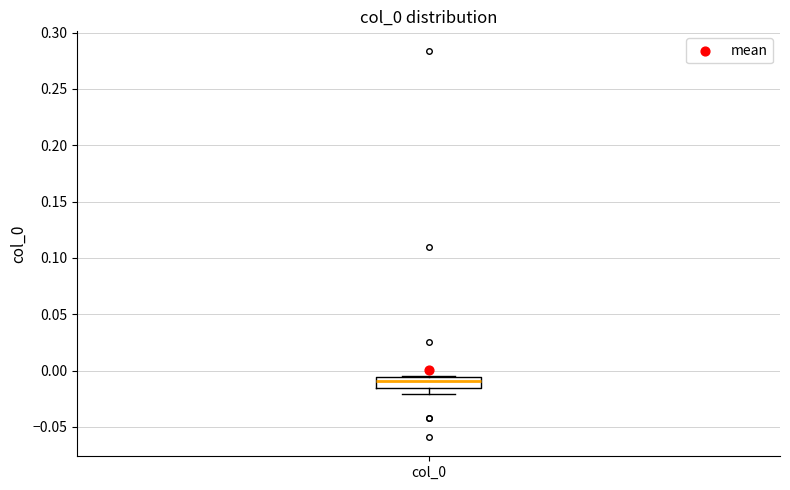

Read this box plot against the y-axis: the position of the median line, the range covered by the box, and the ends of both whiskers. The values are not printed on the chart, so give them approximately, as read against the axis.

median -0.010, box -0.015 to -0.005, whiskers -0.020 to -0.005